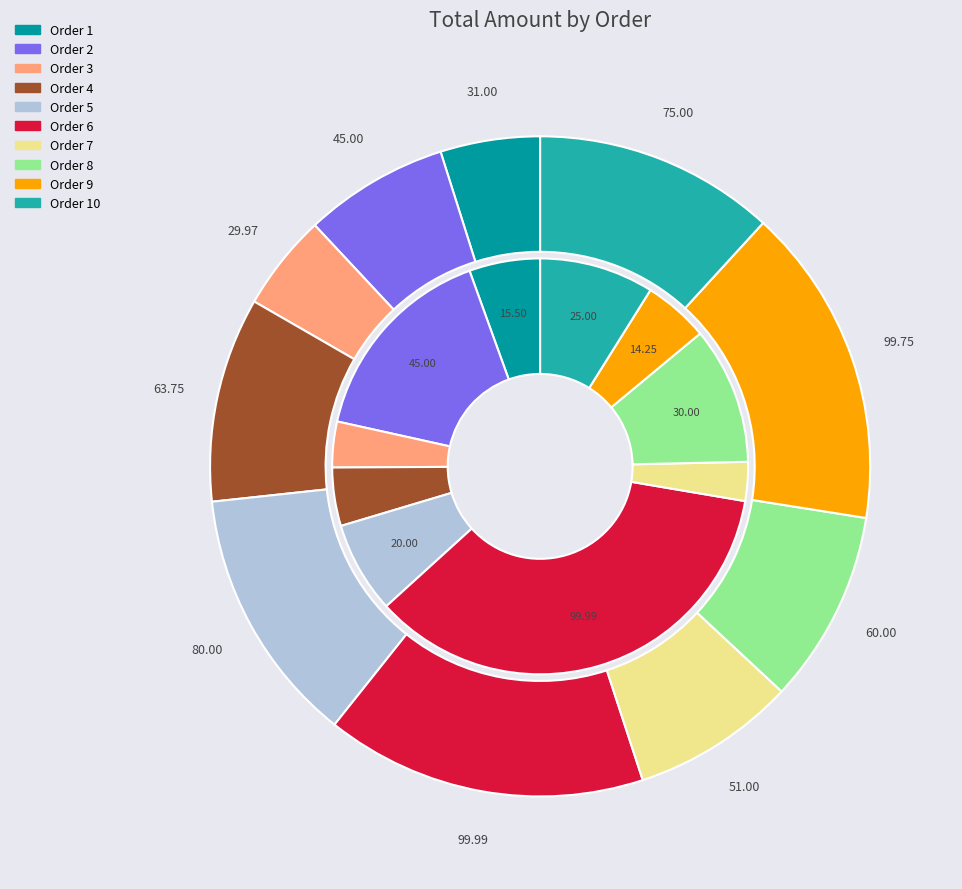

To the nearest percent, what percentage of the pie is 4?

10%